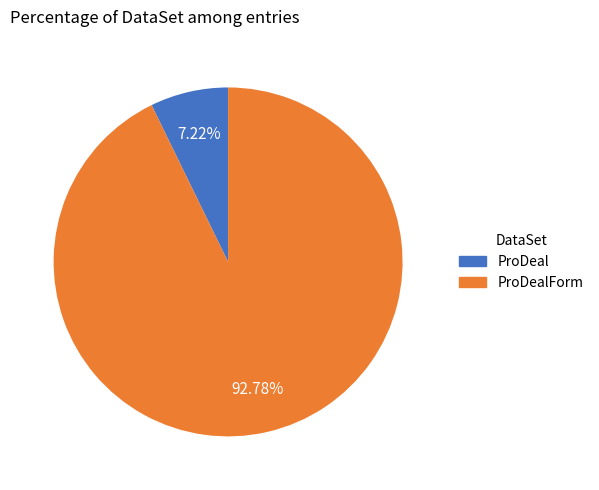

Does ProDealForm represent more than half of the total?

Yes